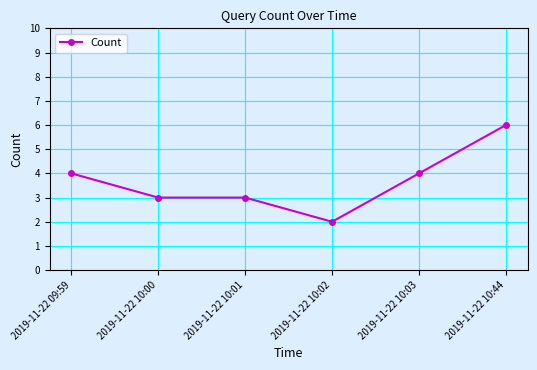

Approximately how many times larger is the value at 2019-11-22 10:01 compared to 2019-11-22 10:44?

0.5